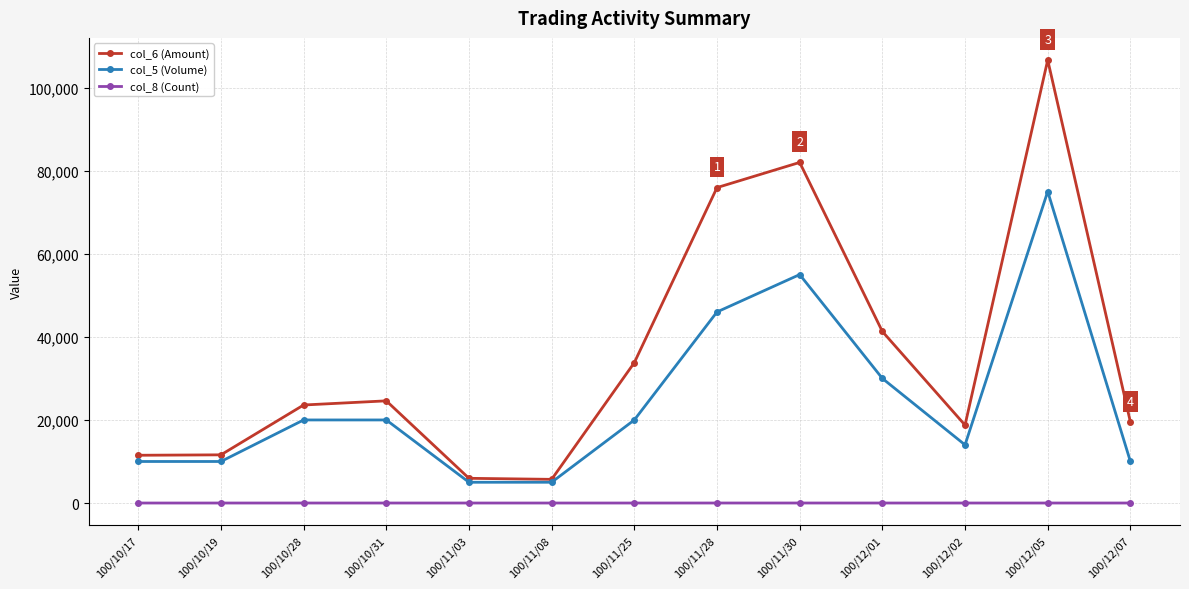

Rank the series by their maximum value, from lowest to highest.

col_8 (Count), col_5 (Volume), col_6 (Amount)